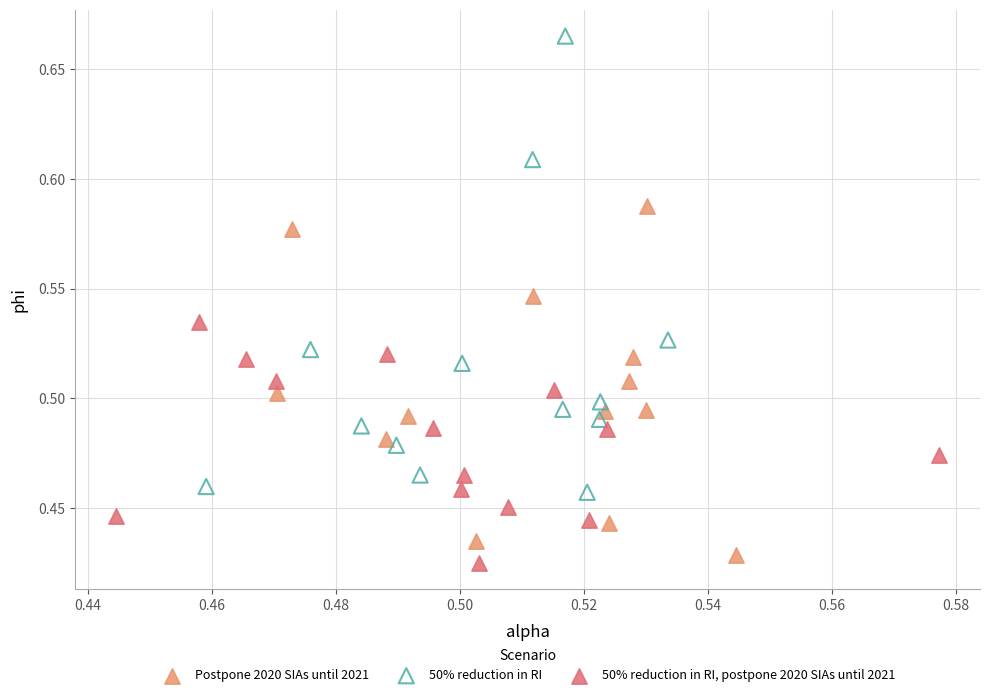

What are all the series names shown in the legend?

Postpone 2020 SIAs until 2021, 50% reduction in RI, 50% reduction in RI, postpone 2020 SIAs until 2021